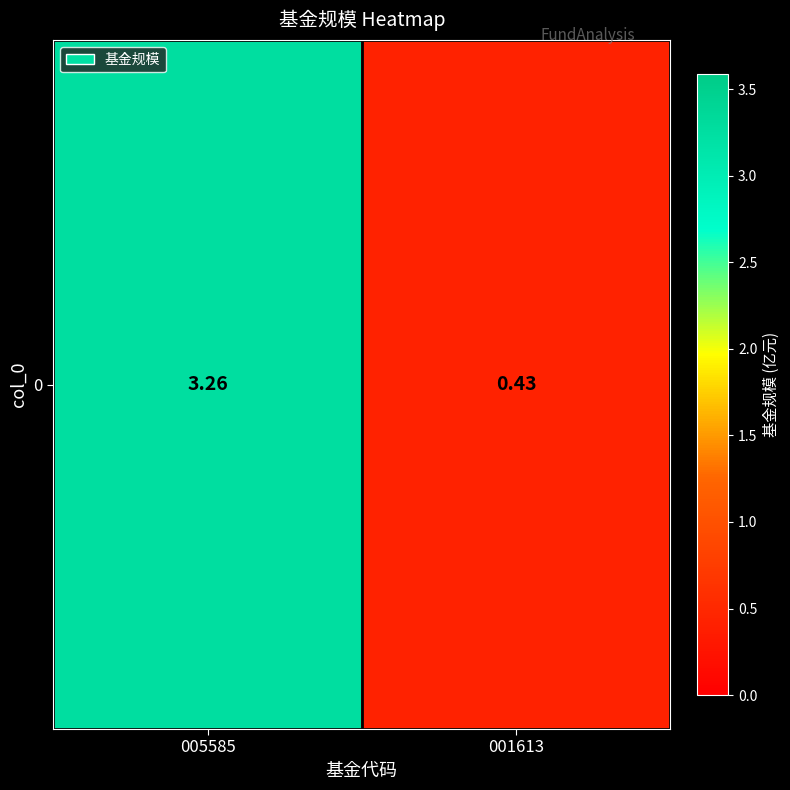

Rank the categories by value from lowest to highest.

001613, 005585